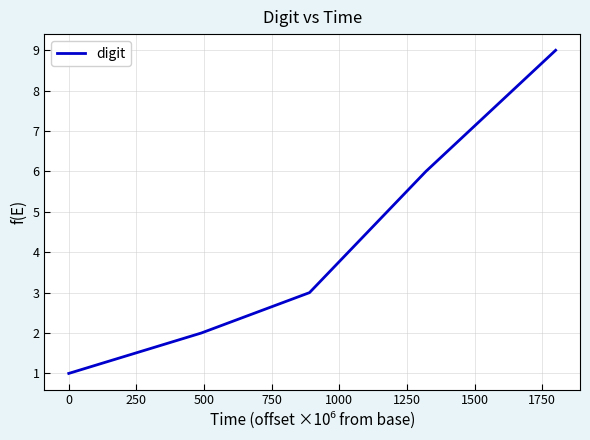

What is the maximum value shown in the chart?

9